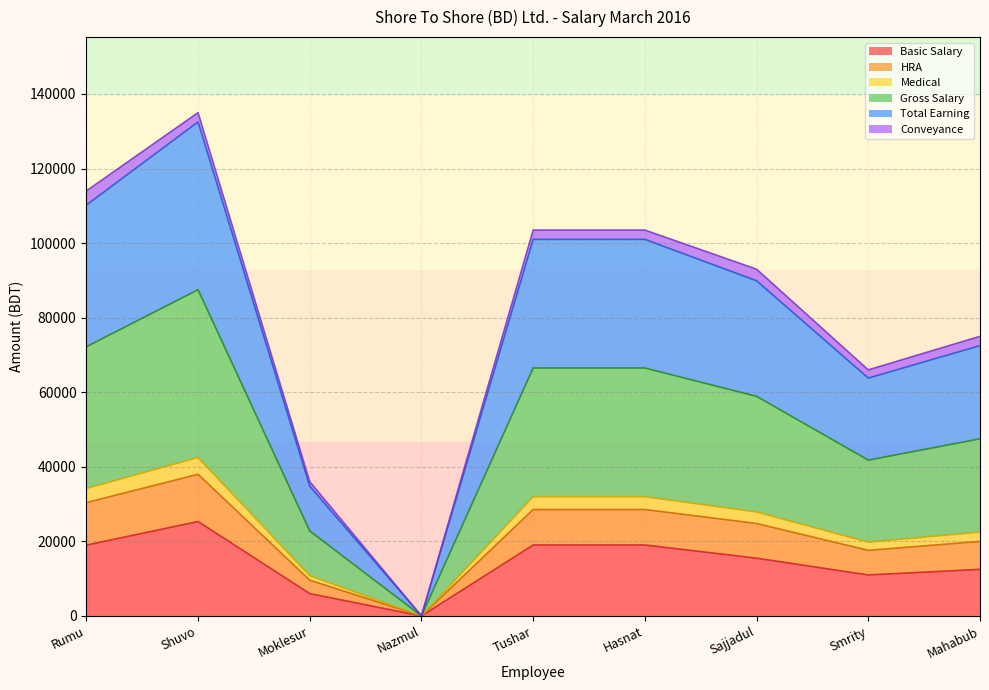

What position from the right is Shuvo?

8